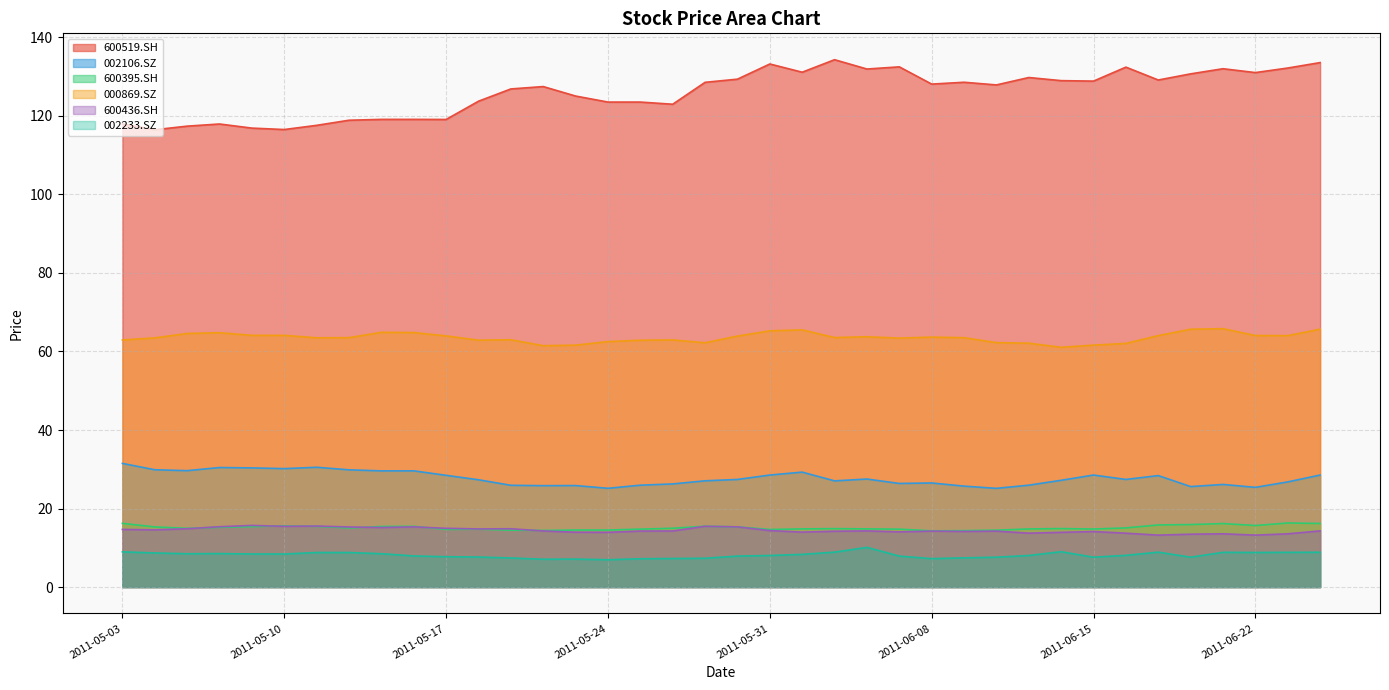

What is the sum of all 600436.SH values?

548.7